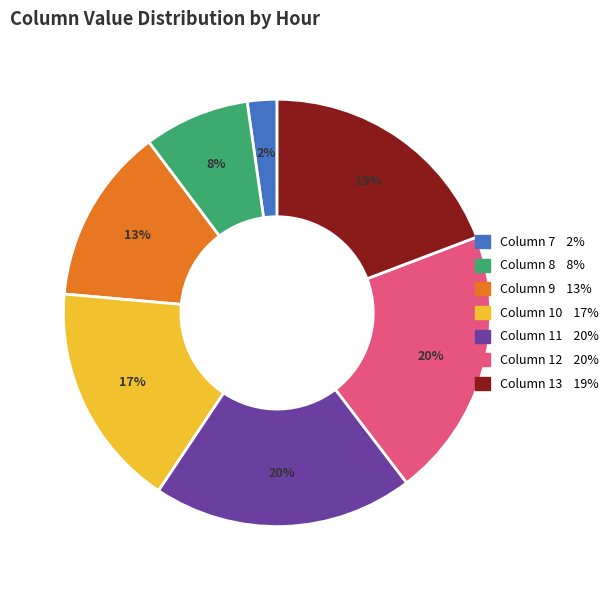

How many slices are in this pie chart?

7